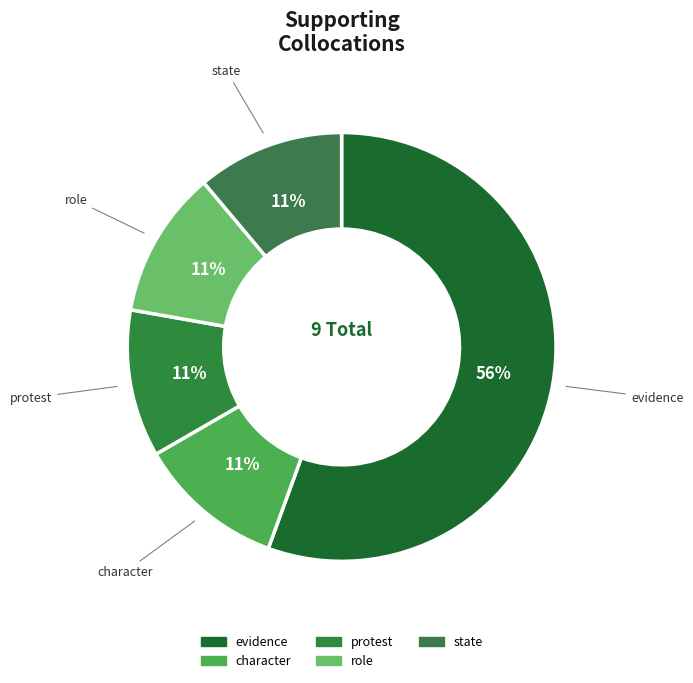

To the nearest percent, what is the combined percentage of state and evidence?

67%